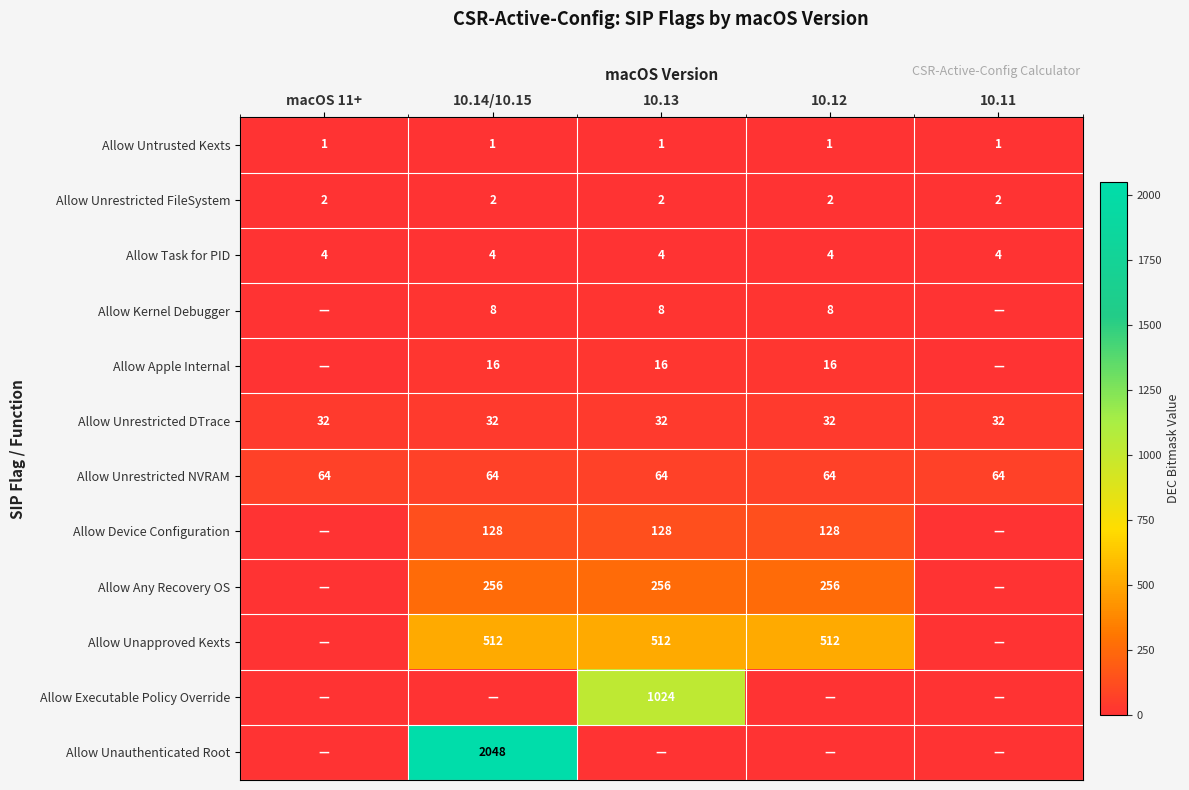

The value of Allow Unrestricted DTrace at macOS 11+ is 20. True or false?

False